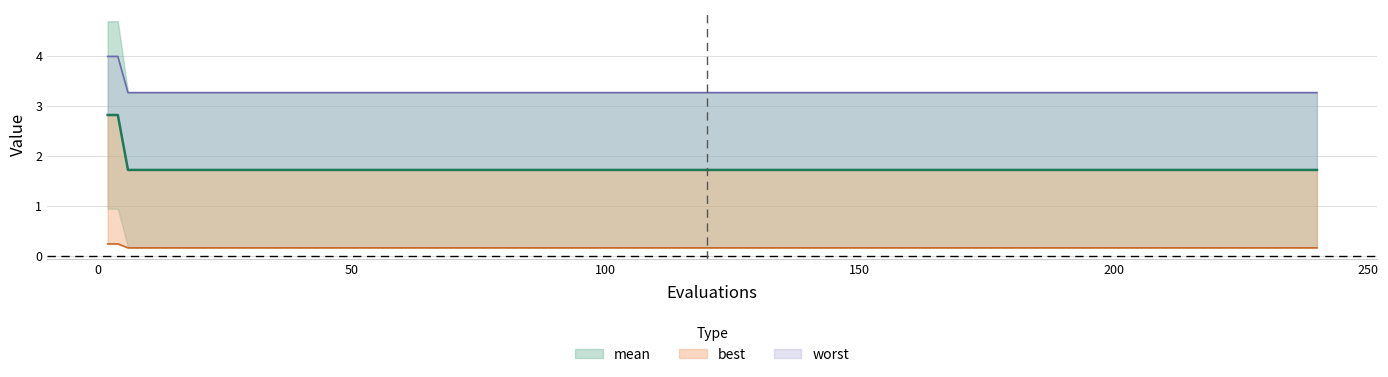

How many lines are shown in the chart?

3